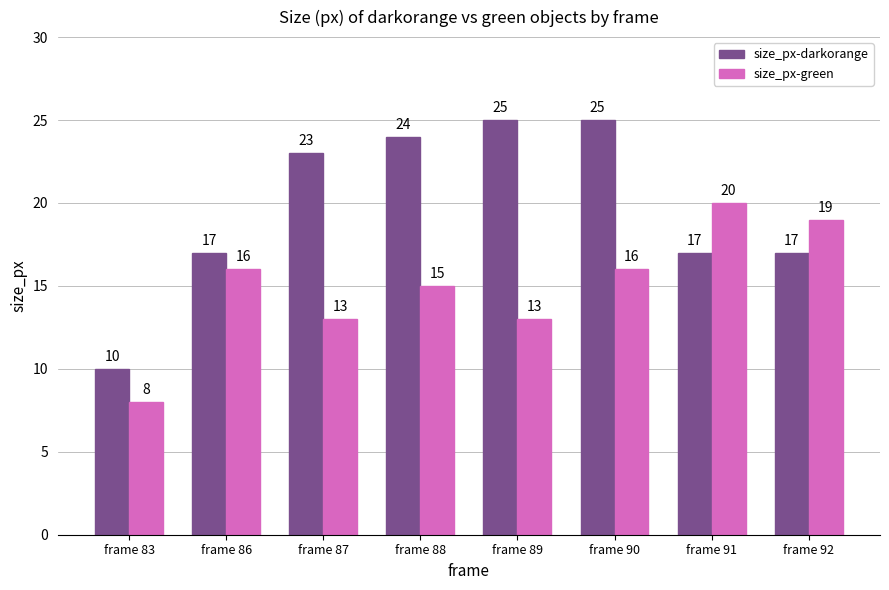

Is it true that size_px-green equals 21 at frame 86?

False